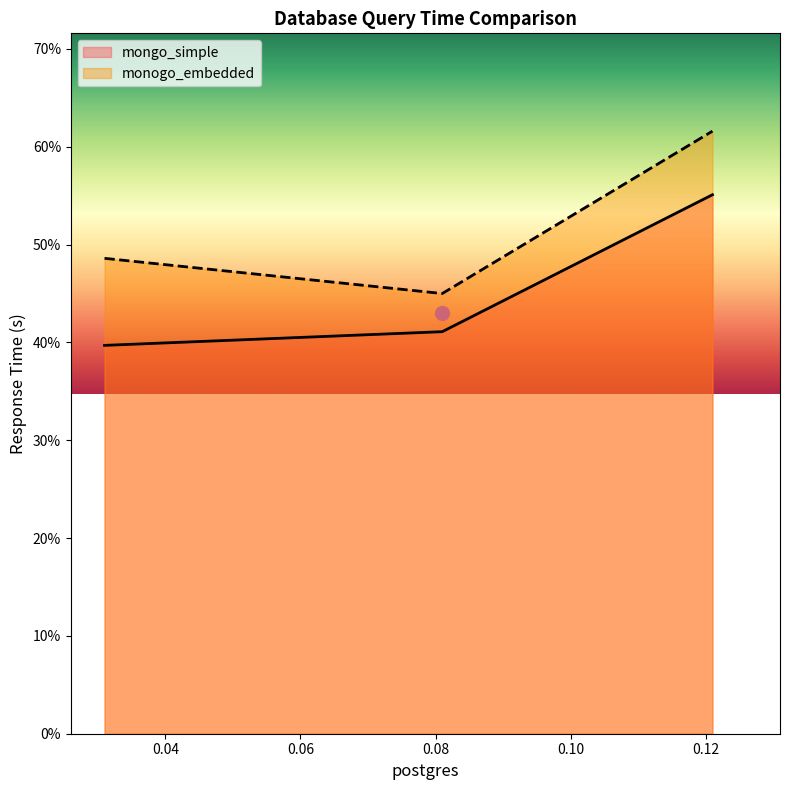

What are all the series names shown in the legend?

mongo_simple, monogo_embedded